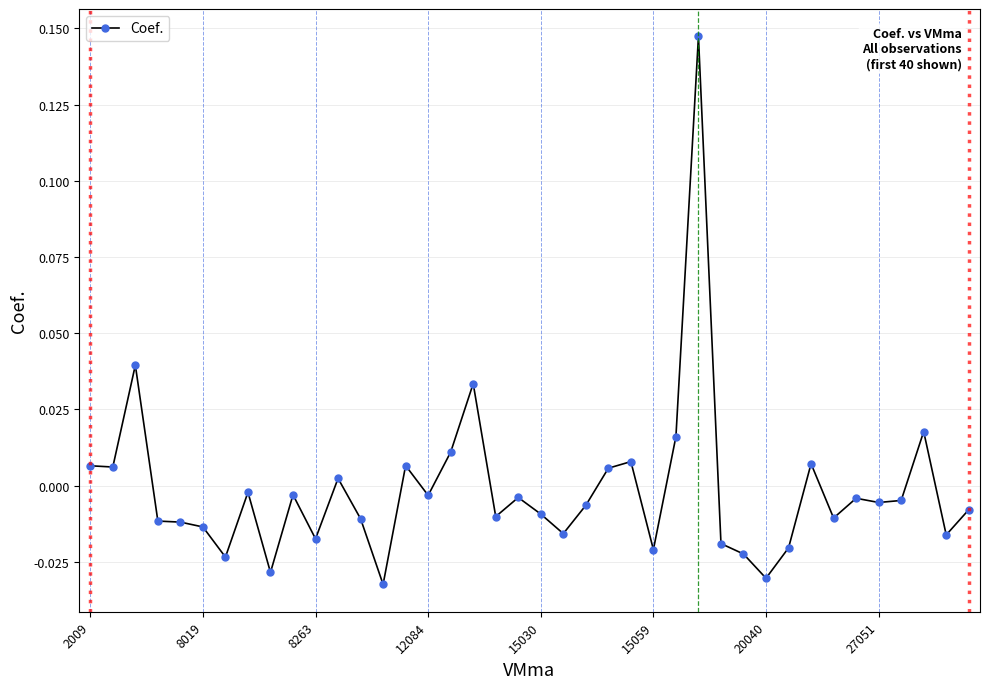

At which label does the data first exceed 0?

2009